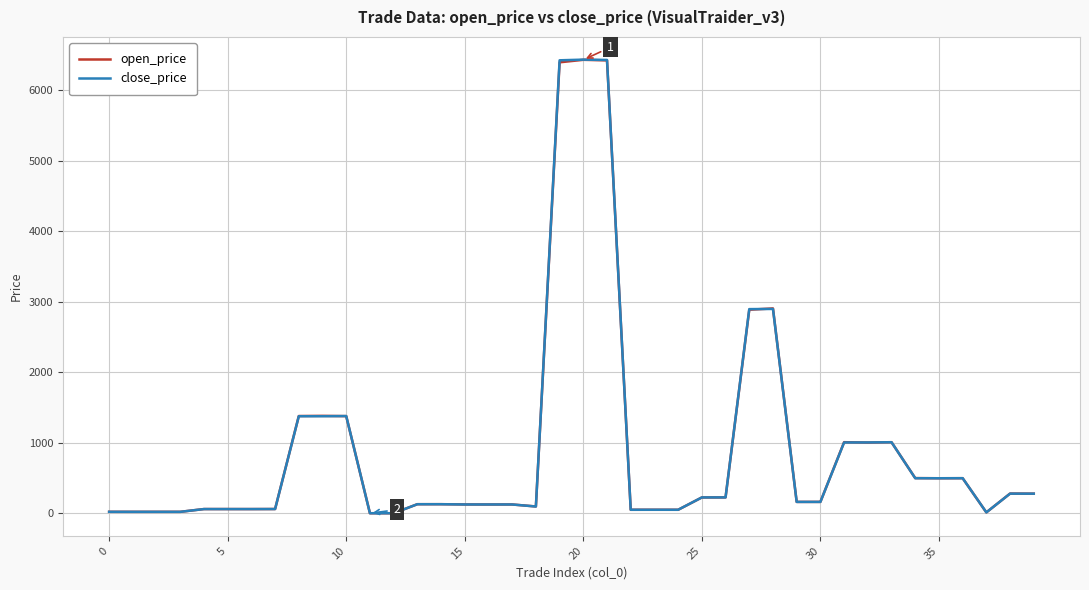

Which series has the largest range (max minus min)?

close_price